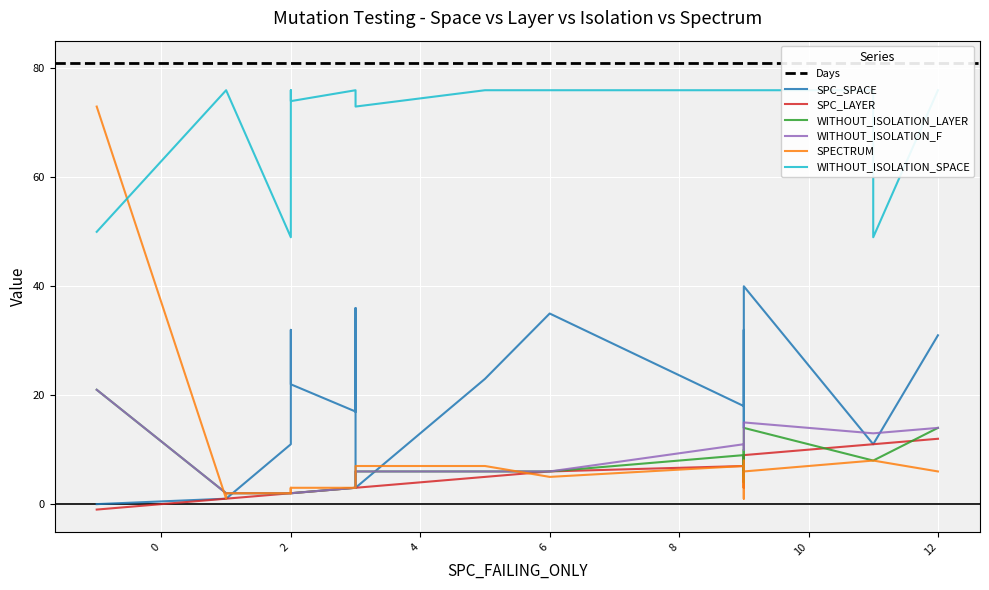

How many data points in SPECTRUM are less than 3?

6